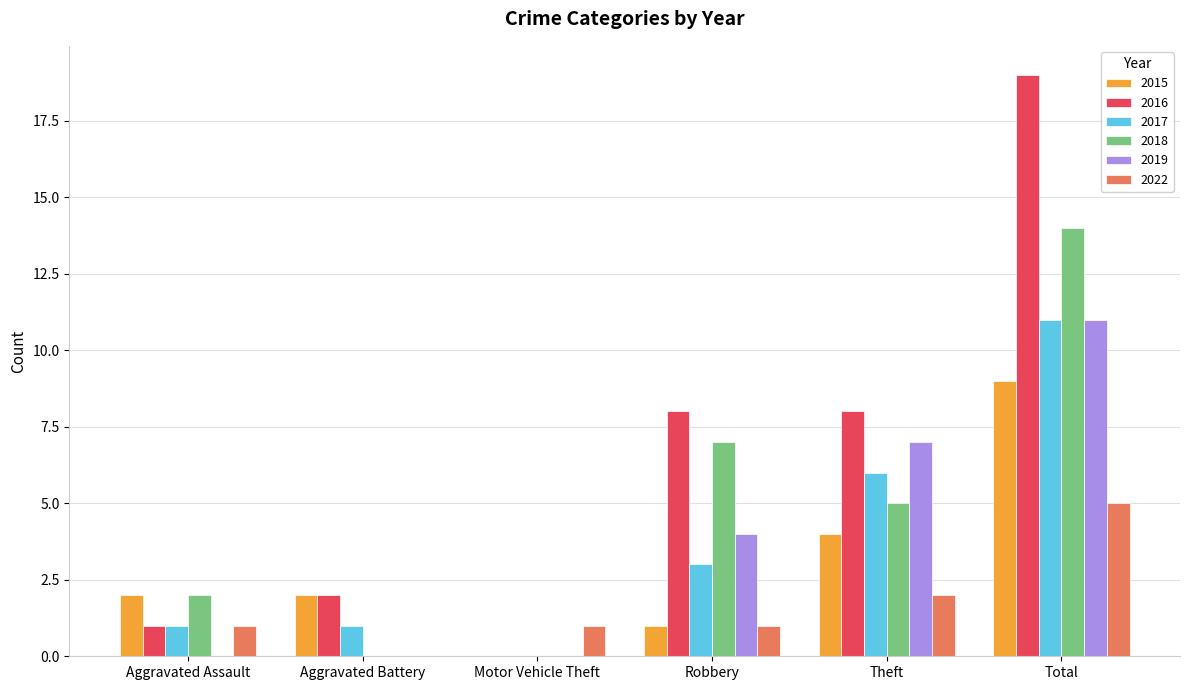

What is the total value across all series at Total?

69